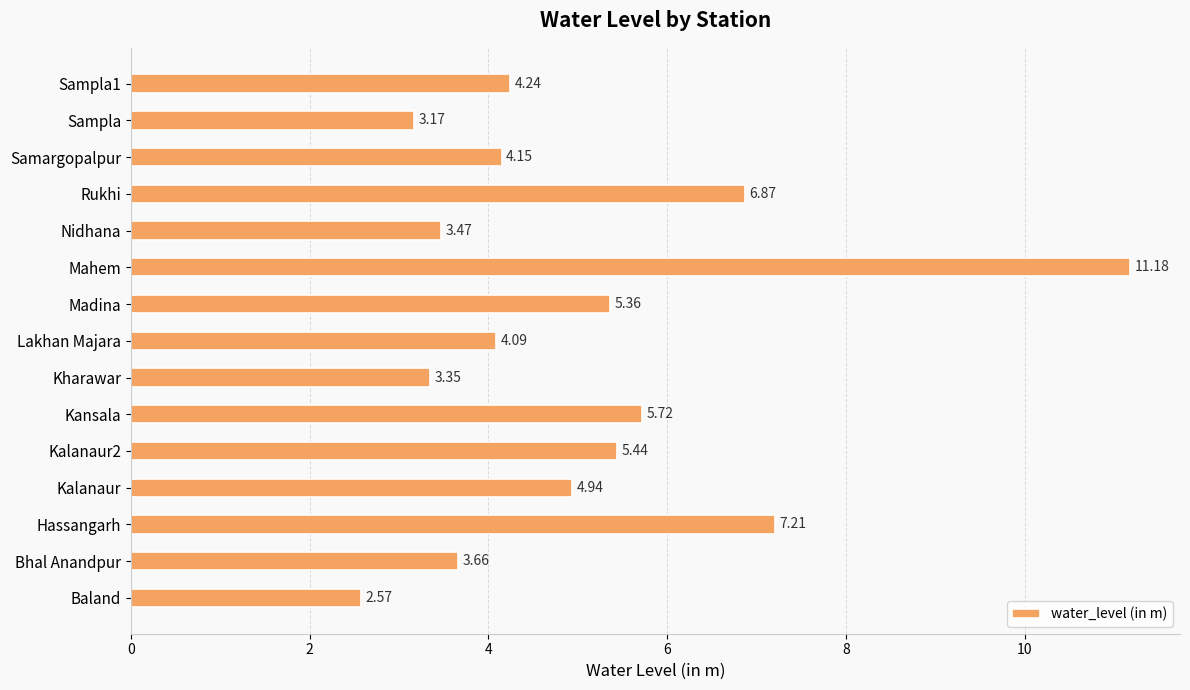

What is the maximum value shown in the chart?

11.2